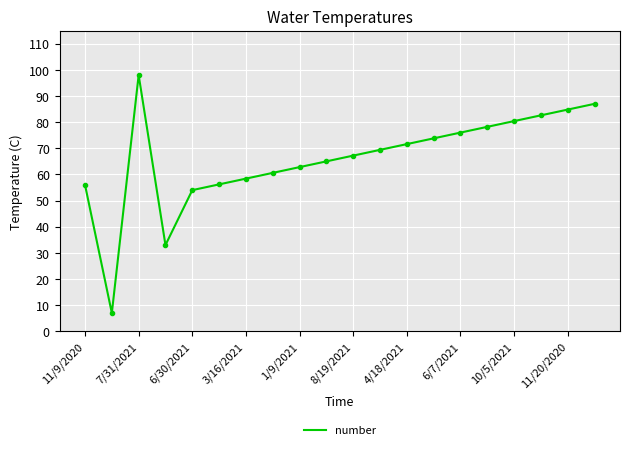

What is the greatest value displayed?

98.0